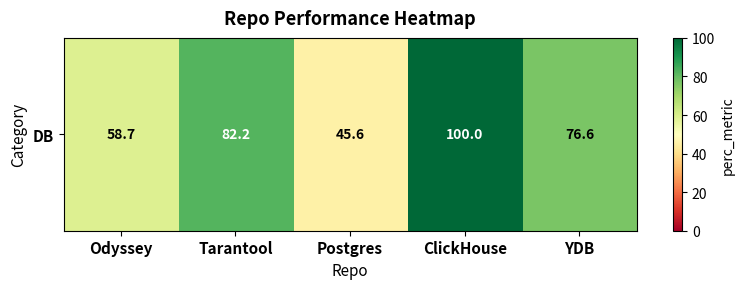

Rank the categories by value from highest to lowest.

ClickHouse, Tarantool, YDB, Odyssey, Postgres